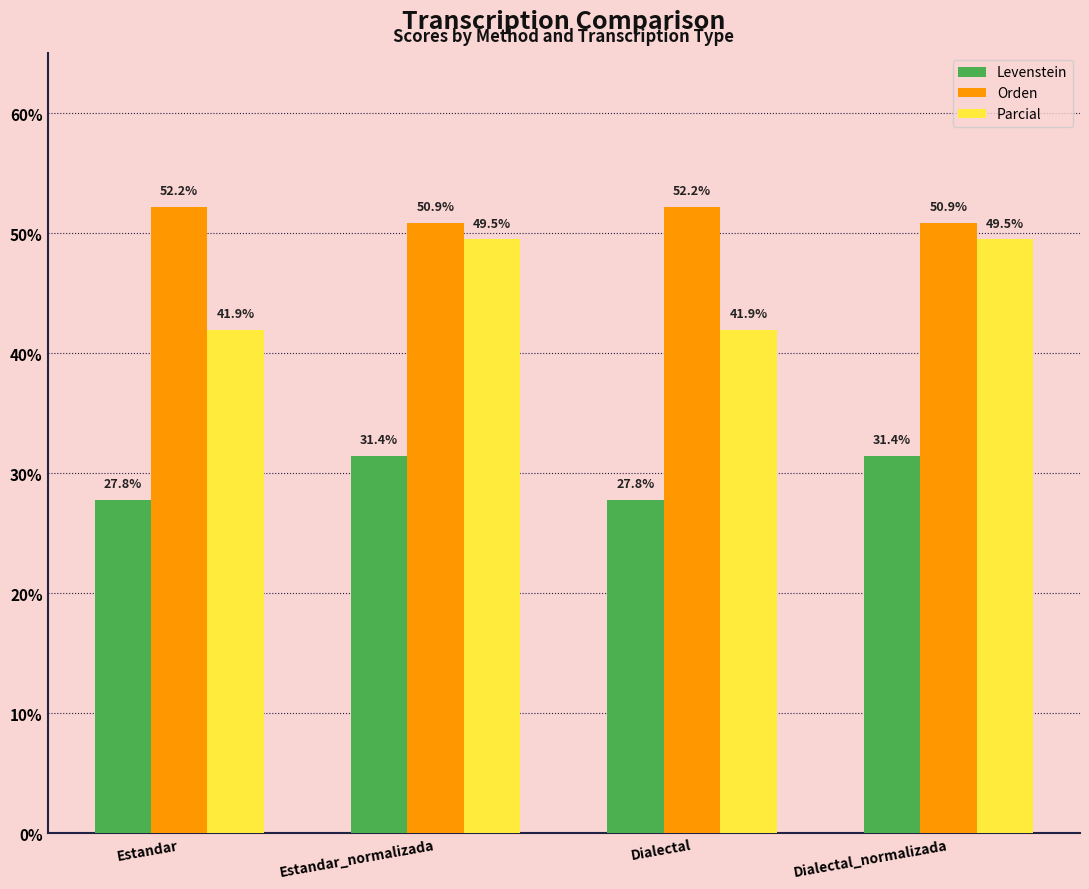

Read the Levenstein value at Estandar.

27.8